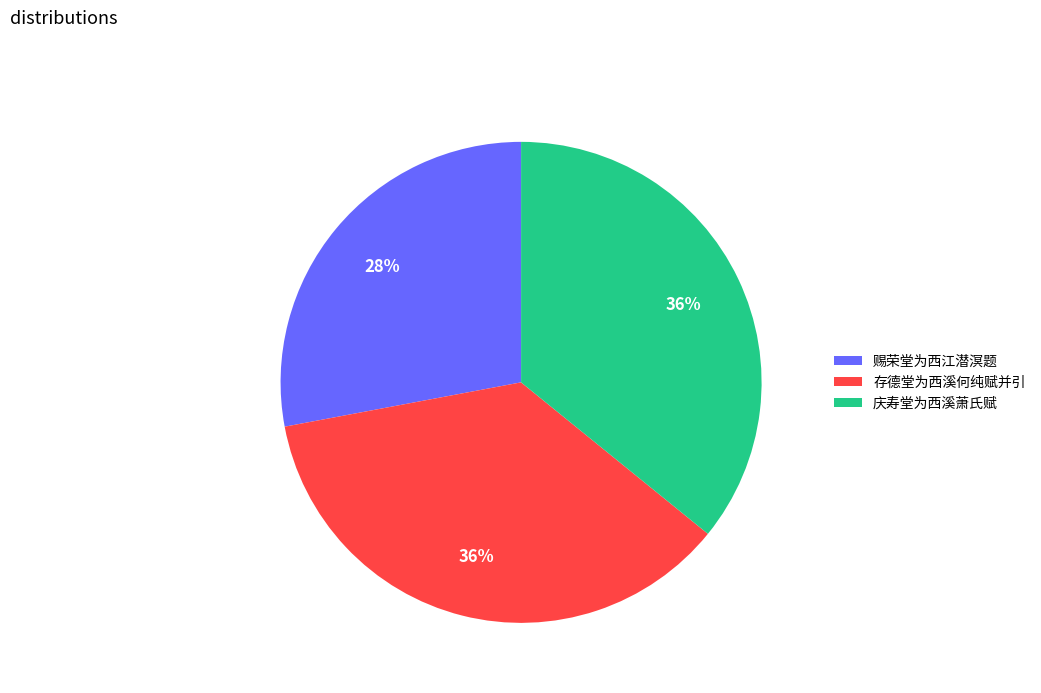

Which category has the smallest portion of the pie?

赐荣堂为西江潜溟题